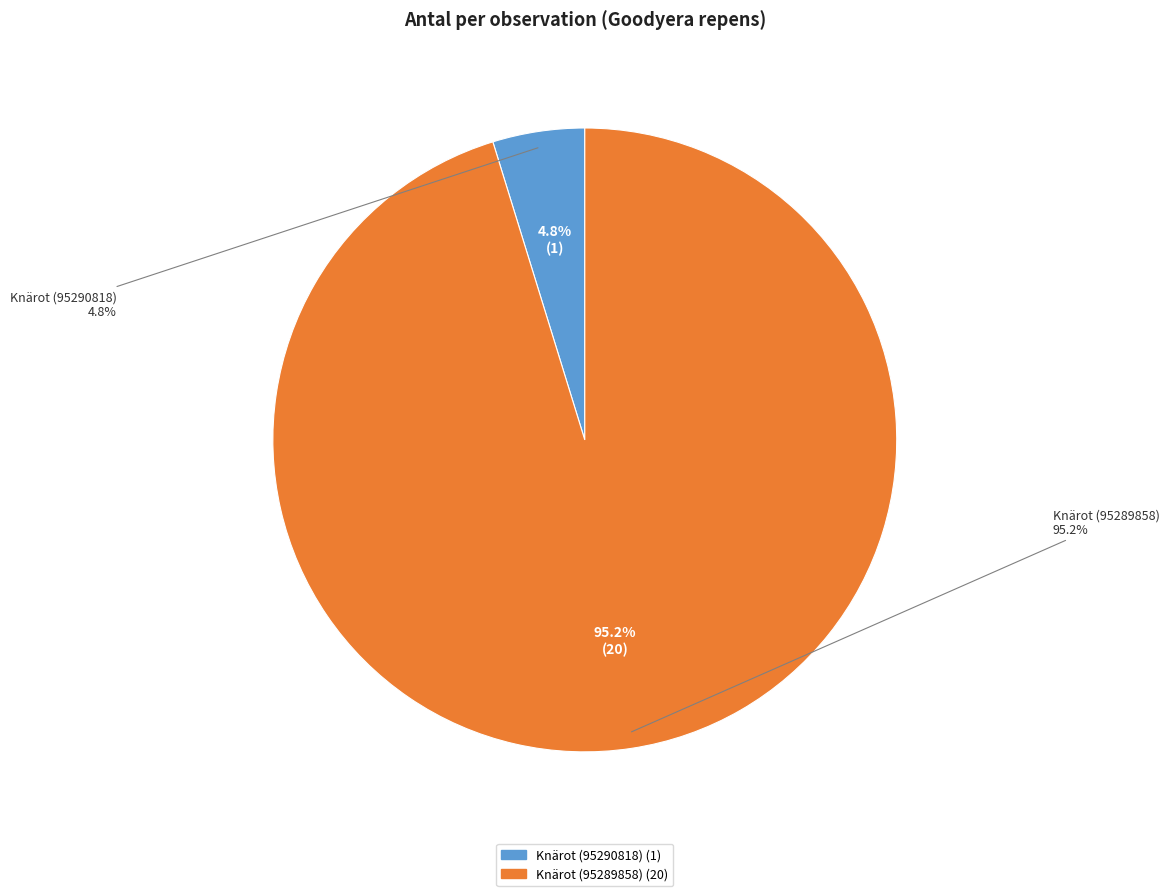

To the nearest percent, what is the difference between the largest and smallest slice percentages?

90%